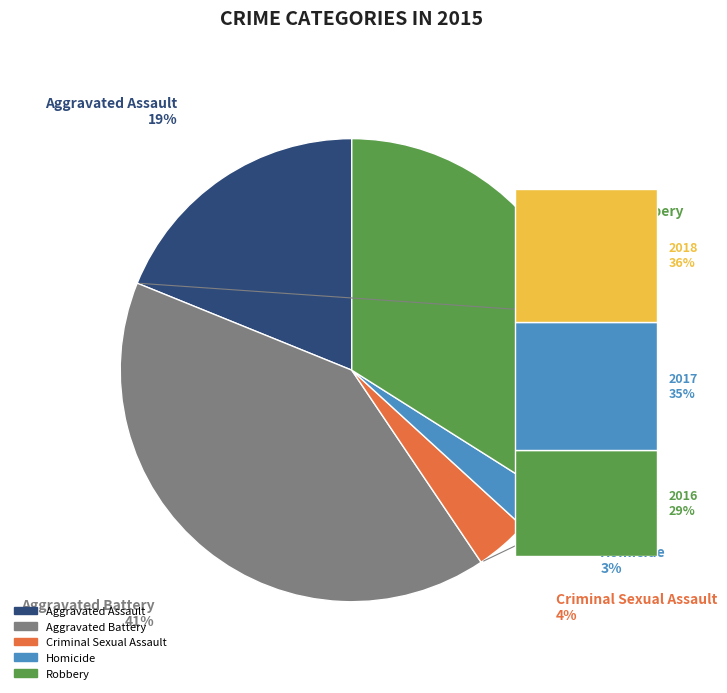

To the nearest percent, what percentage of the pie is Robbery?

34%